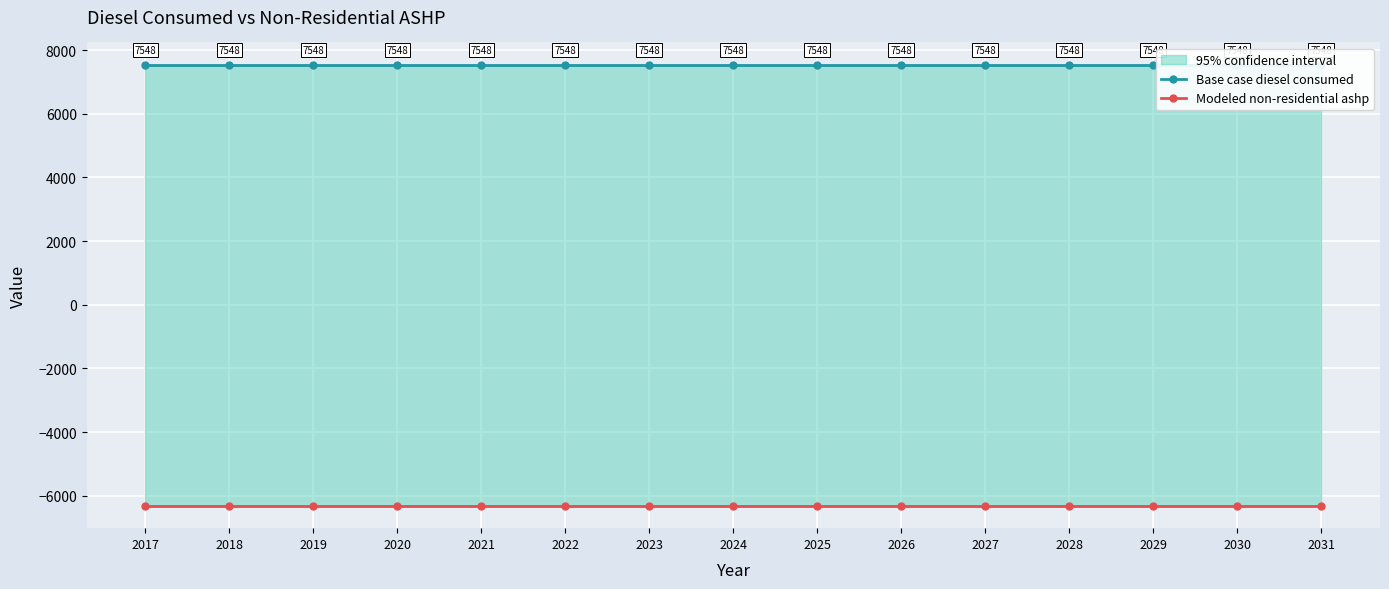

What is the sum of the Modeled non-residential ashp values at 2029 and 2021?

-12643.0